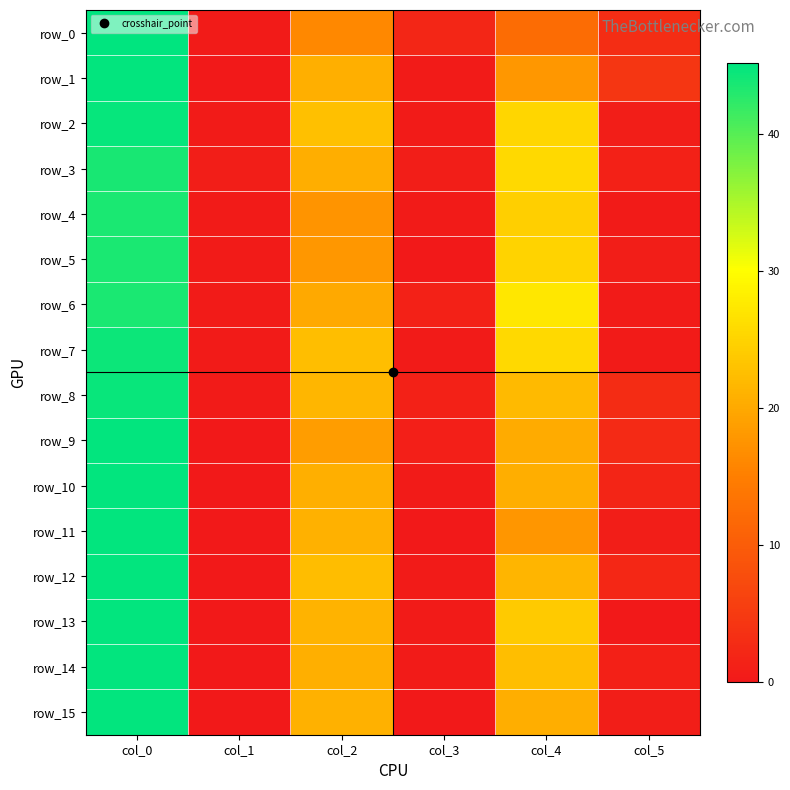

How many data points in row_9 are less than 18?

3